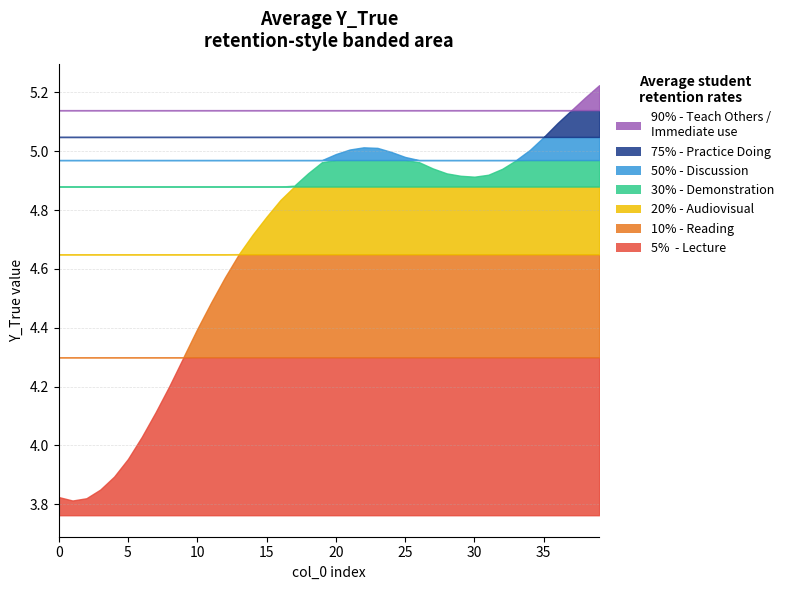

What is the approximate value at 26?

5.0